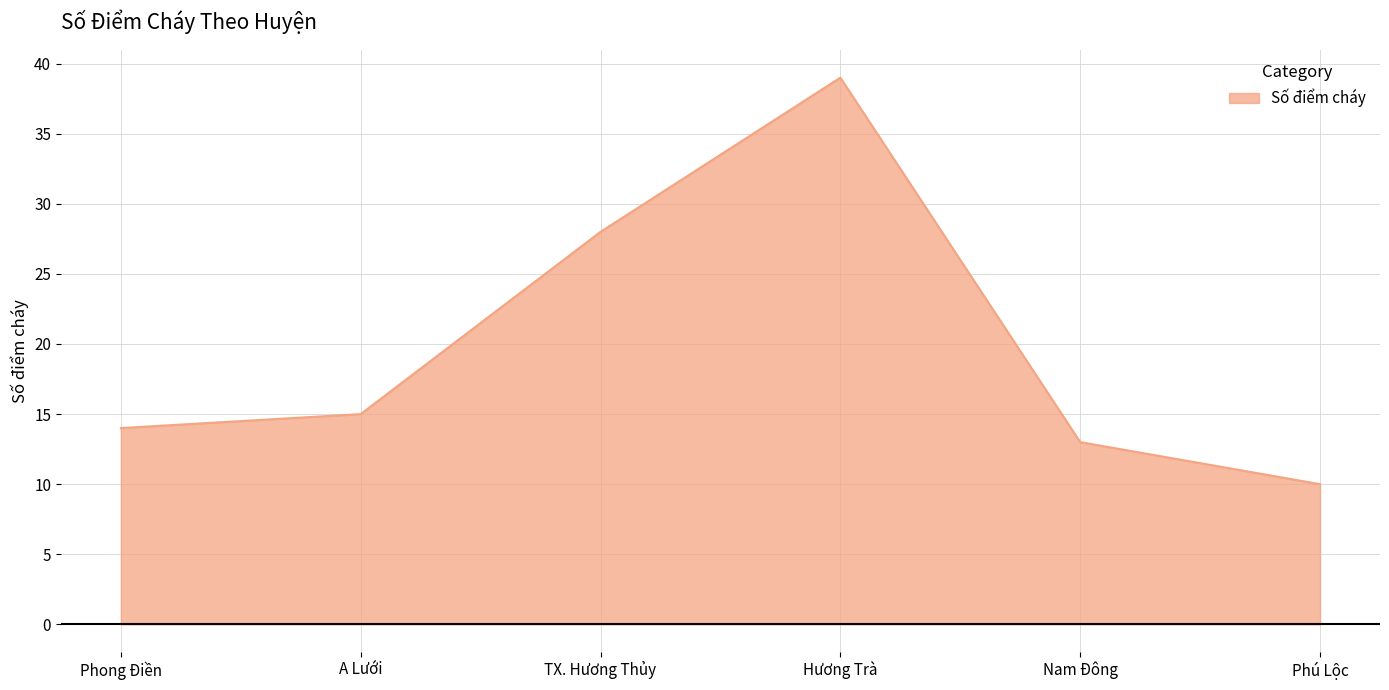

List the labels in order of value, smallest first.

Phú Lộc, Nam Đông, Phong Điền, A Lưới, TX. Hương Thủy, Hương Trà